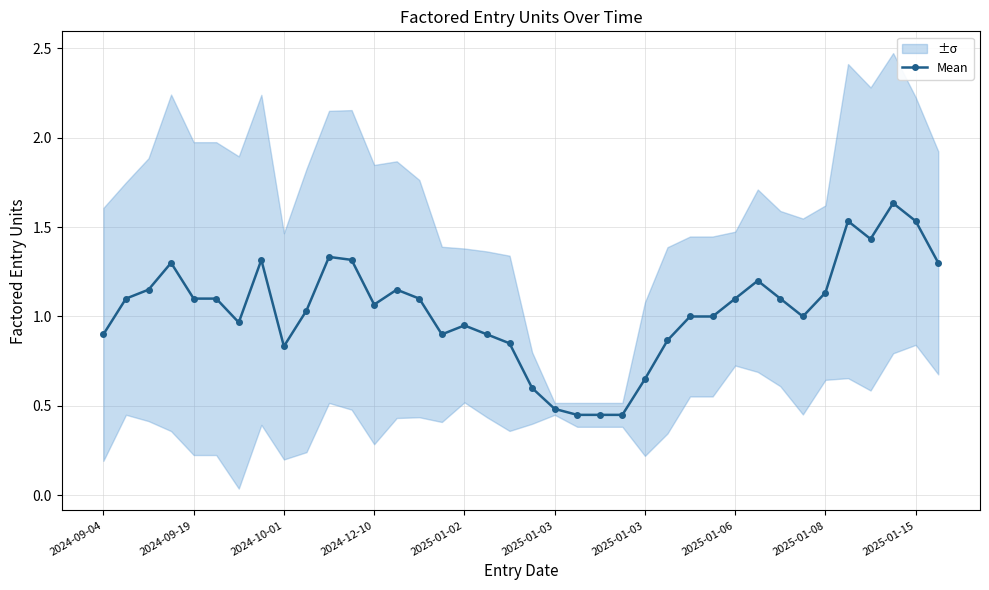

What is the difference between the second highest and minimum values?

1.1